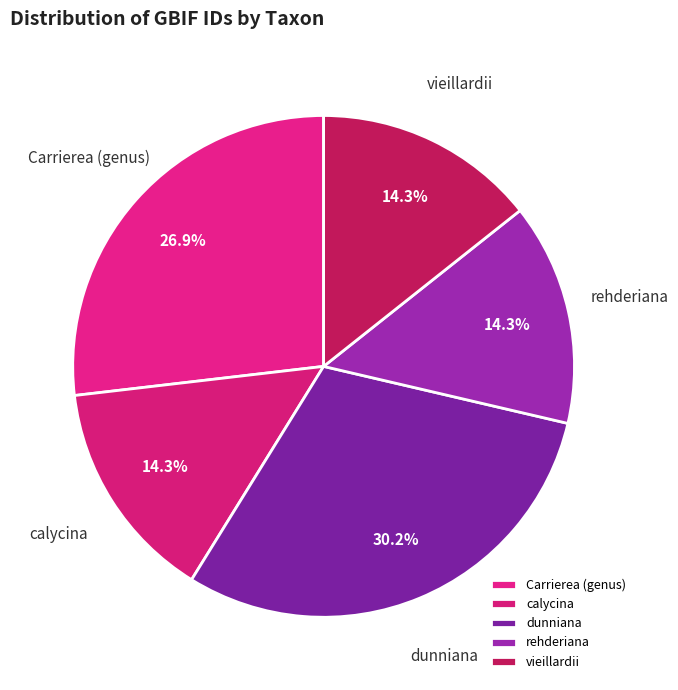

Which category has the biggest portion of the pie?

dunniana